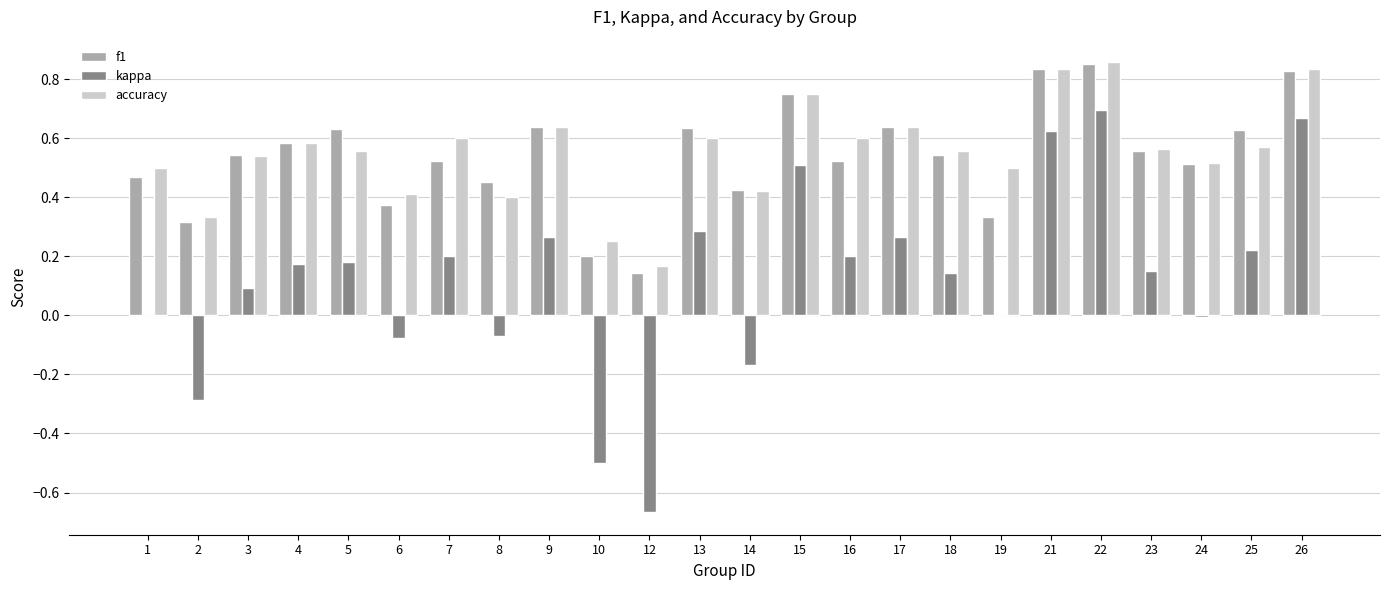

True or false: kappa has a value of 0.1 at 25.

False